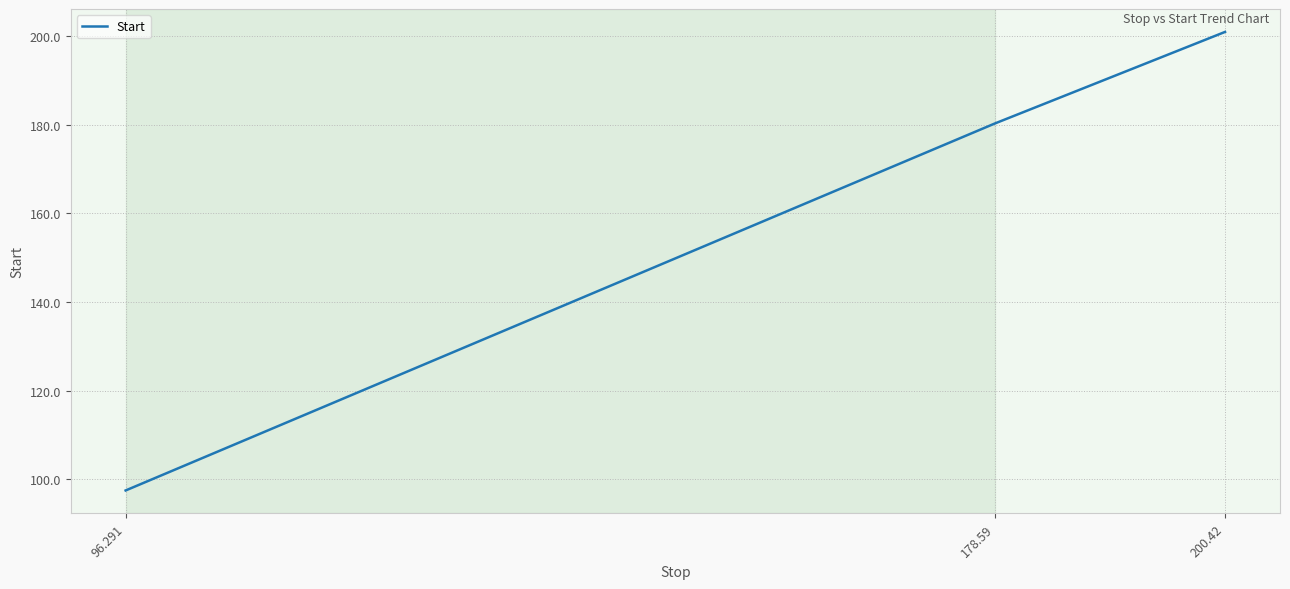

Which category has the lowest value across all series?

96.291